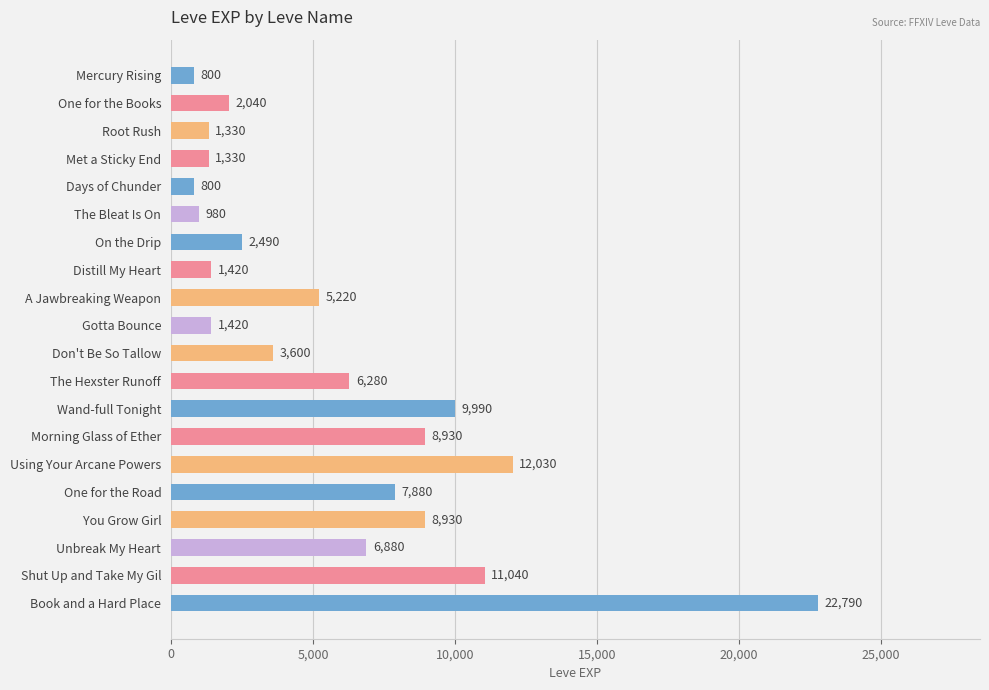

Count the number of categories in the chart.

20